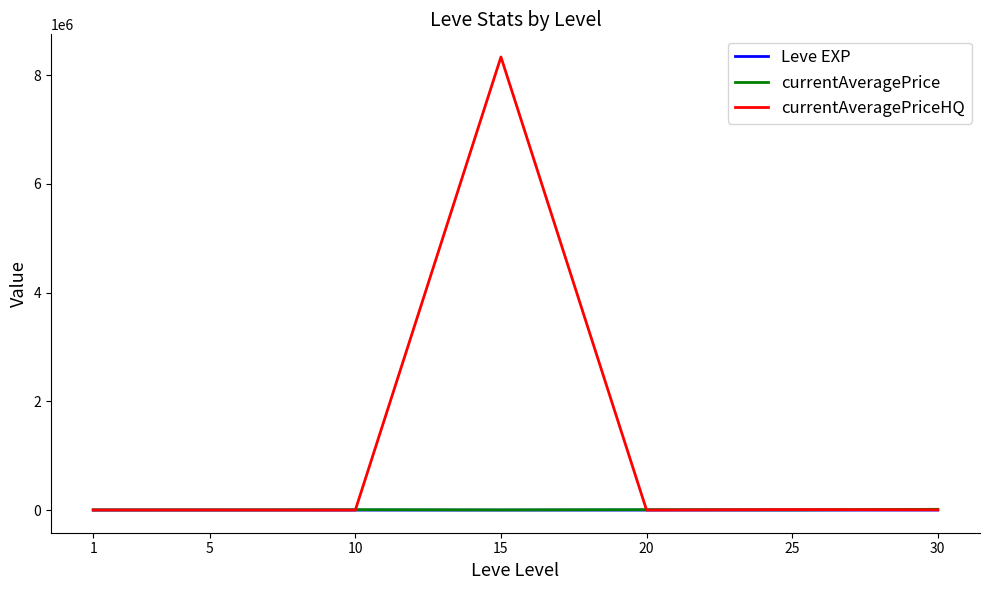

What is the approximate value of currentAveragePrice at 20?

7224.5